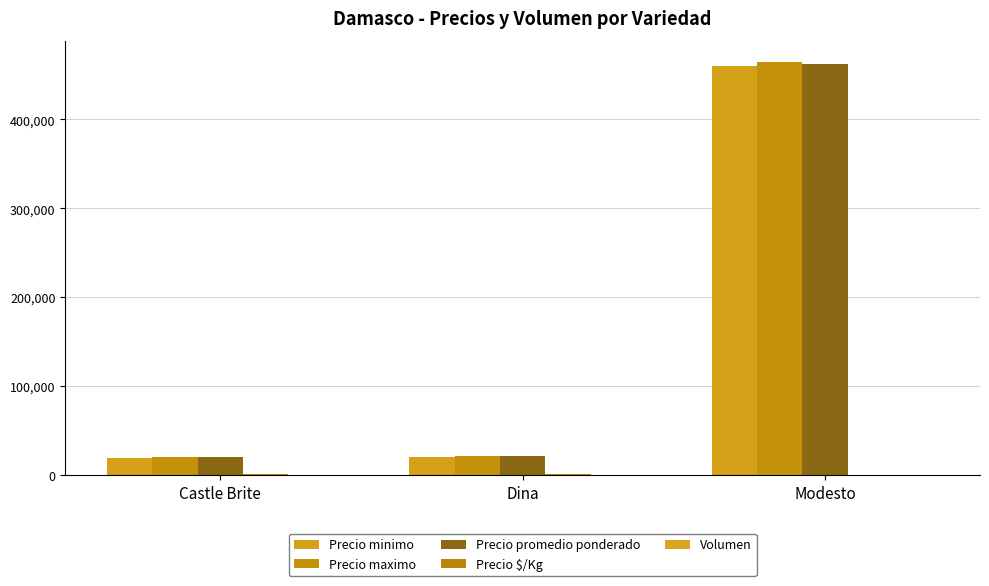

The Volumen series shows 139 at Castle Brite. True or false?

False